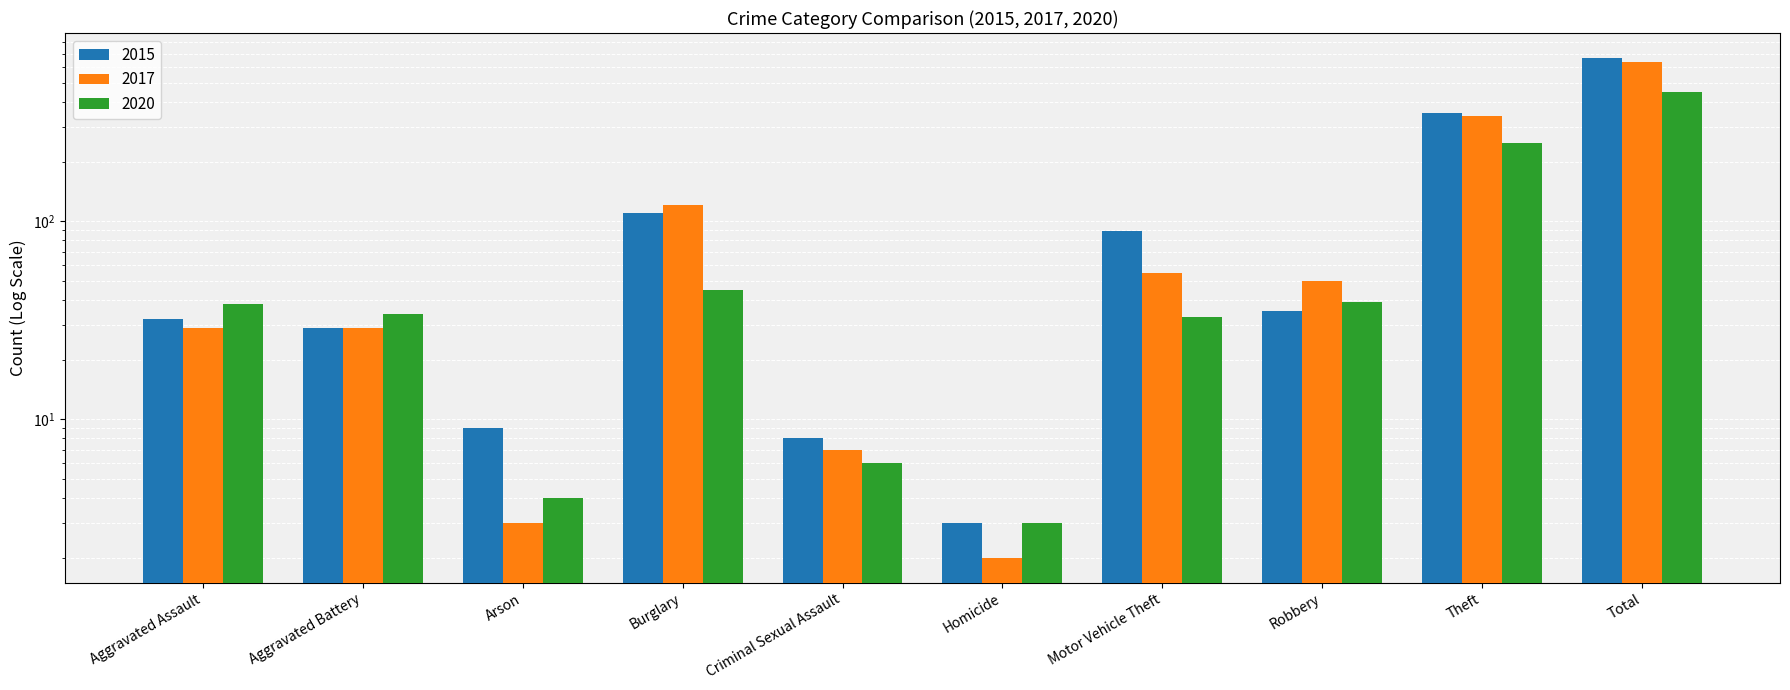

What is the total value across all series at Aggravated Battery?

92